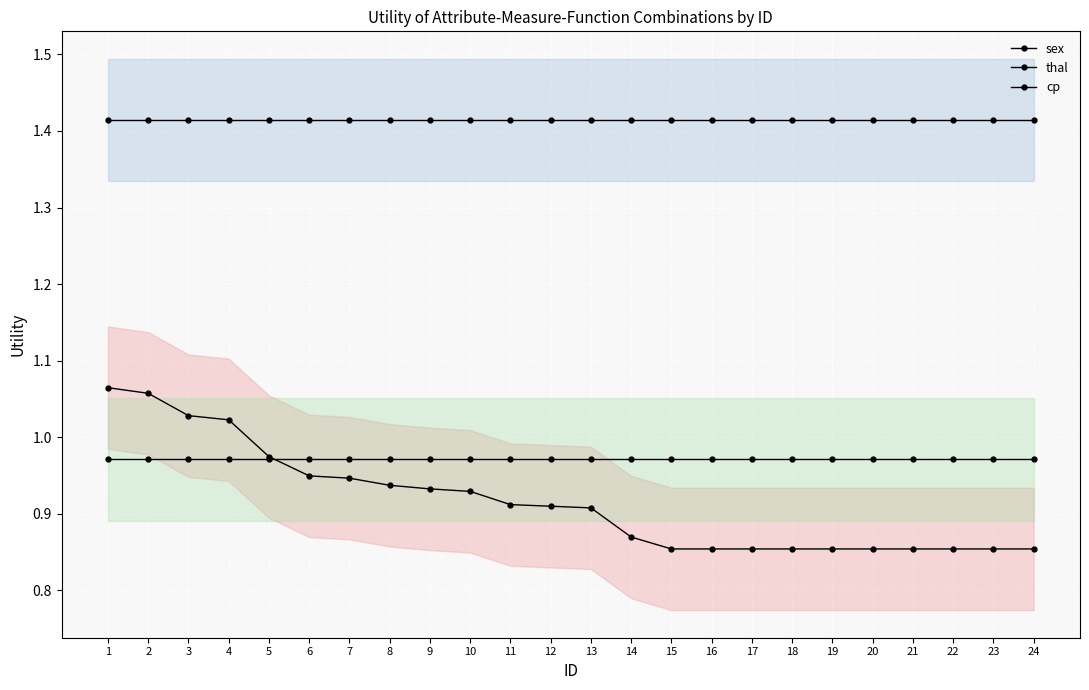

Is the value of thal at 7 greater than the value of sex at 11?

No